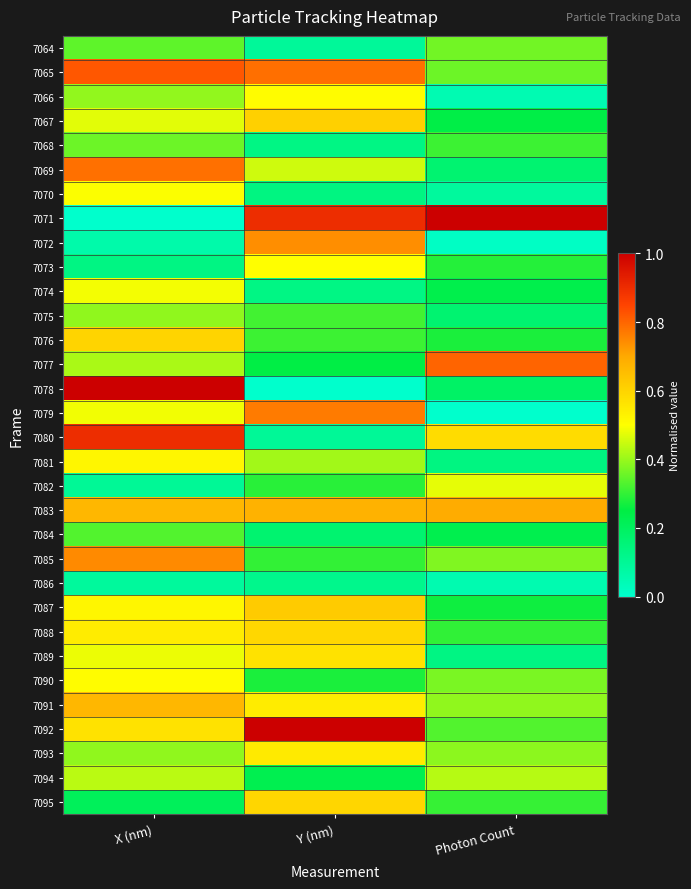

Which category has the highest value across all series?

Photon Count